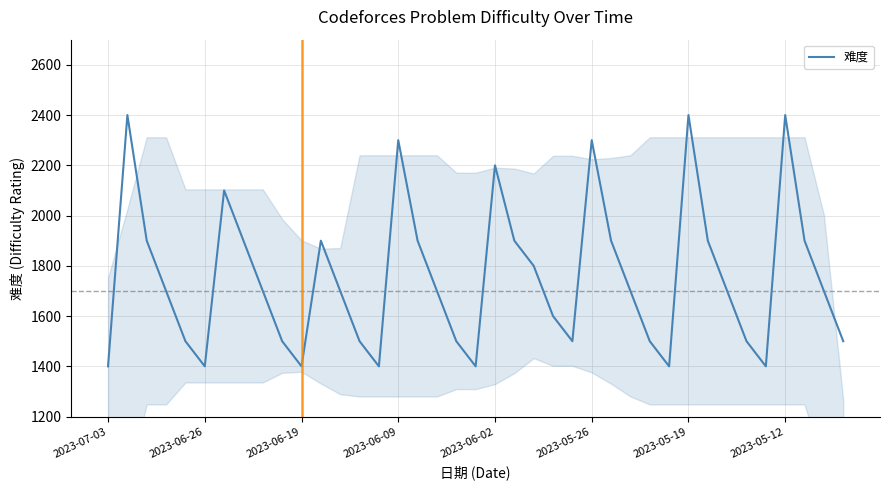

Reading right to left, what are all the values shown in this chart?

1500	1700	1900	2400	1400	1500	1700	1900	2400	1400	1500	1700	1900	2300	1500	1600	1800	1900	2200	1400	1500	1700	1900	2300	1400	1500	1700	1900	1400	1500	1700	1900	2100	1400	1500	1700	1900	2400	1400